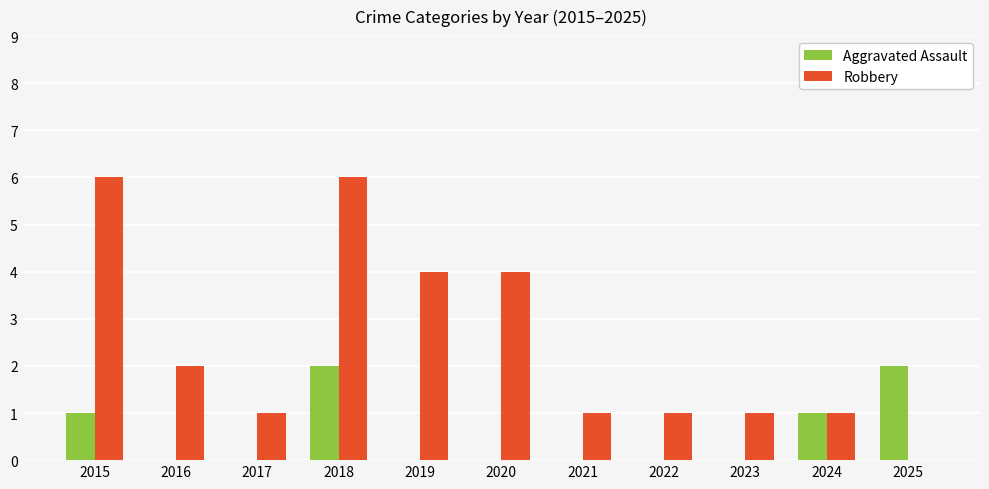

How many categories are shown in the chart?

11